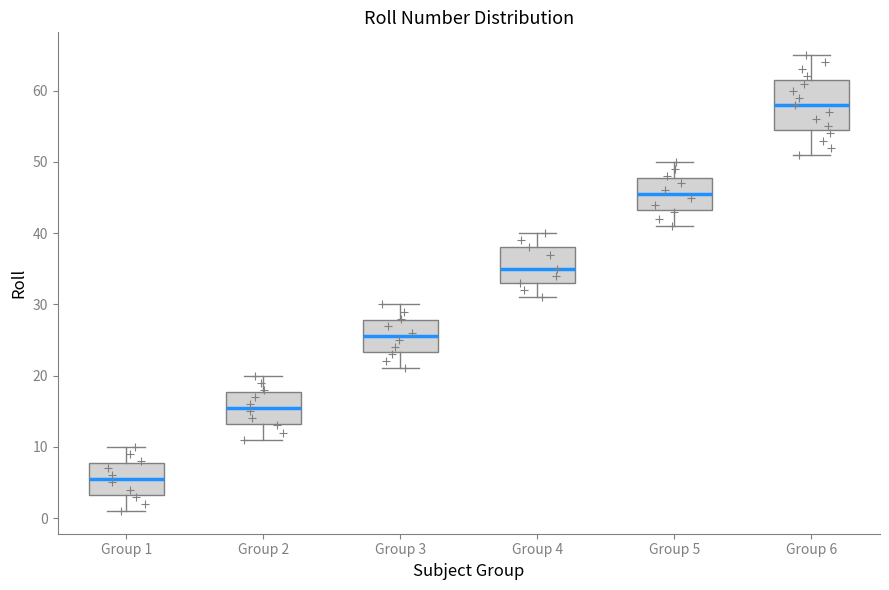

Reading left to right, read every box against the y-axis: the position of its median line, the range the box covers, and the ends of its whiskers. The values are not printed on the chart, so give them approximately, as read against the axis.

Group 1: median 6, box 3 to 8, whiskers 1 to 10
Group 2: median 16, box 13 to 18, whiskers 11 to 20
Group 3: median 26, box 23 to 28, whiskers 21 to 30
Group 4: median 35, box 33 to 38, whiskers 31 to 40
Group 5: median 46, box 43 to 48, whiskers 41 to 50
Group 6: median 58, box 55 to 62, whiskers 51 to 65